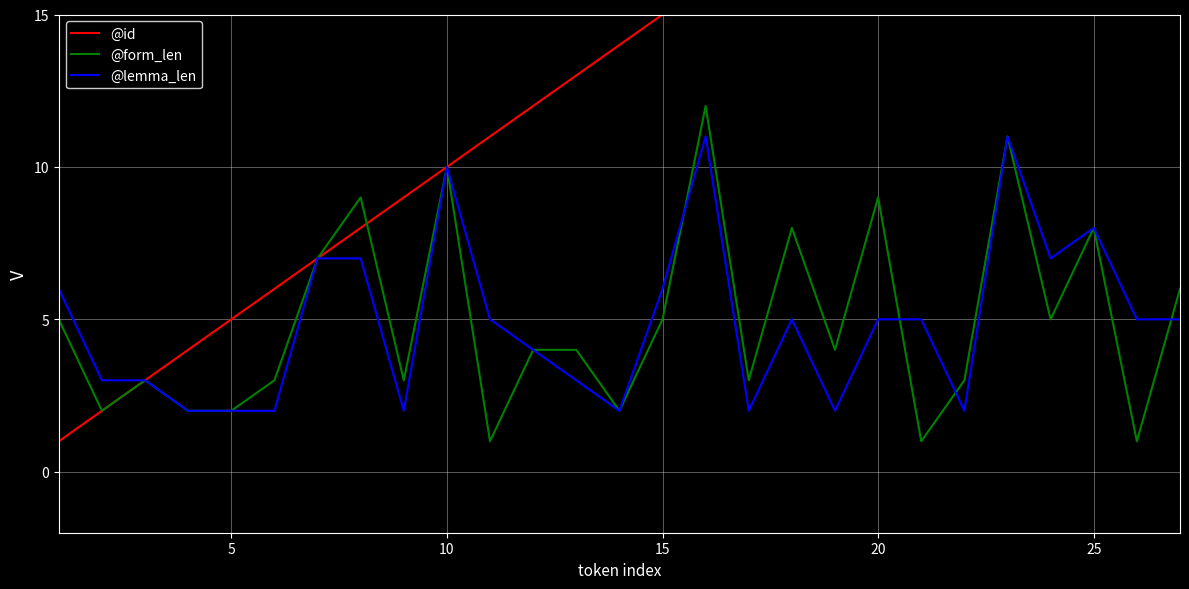

True or false: @form_len has a value of 2 at 5.

True